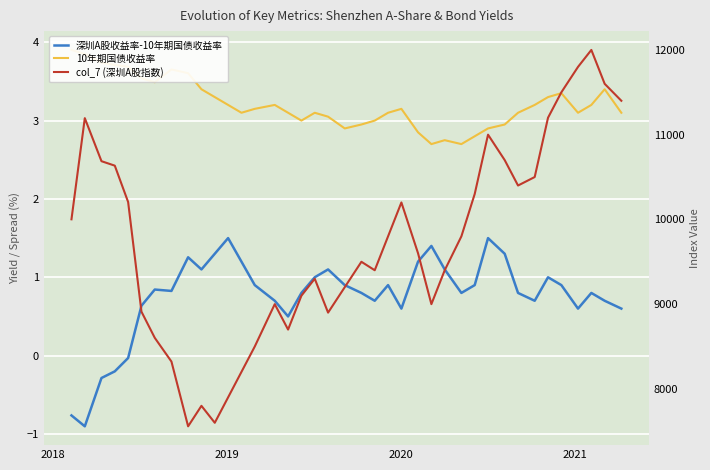

Which series has the widest spread of values?

col_7 (深圳A股指数)